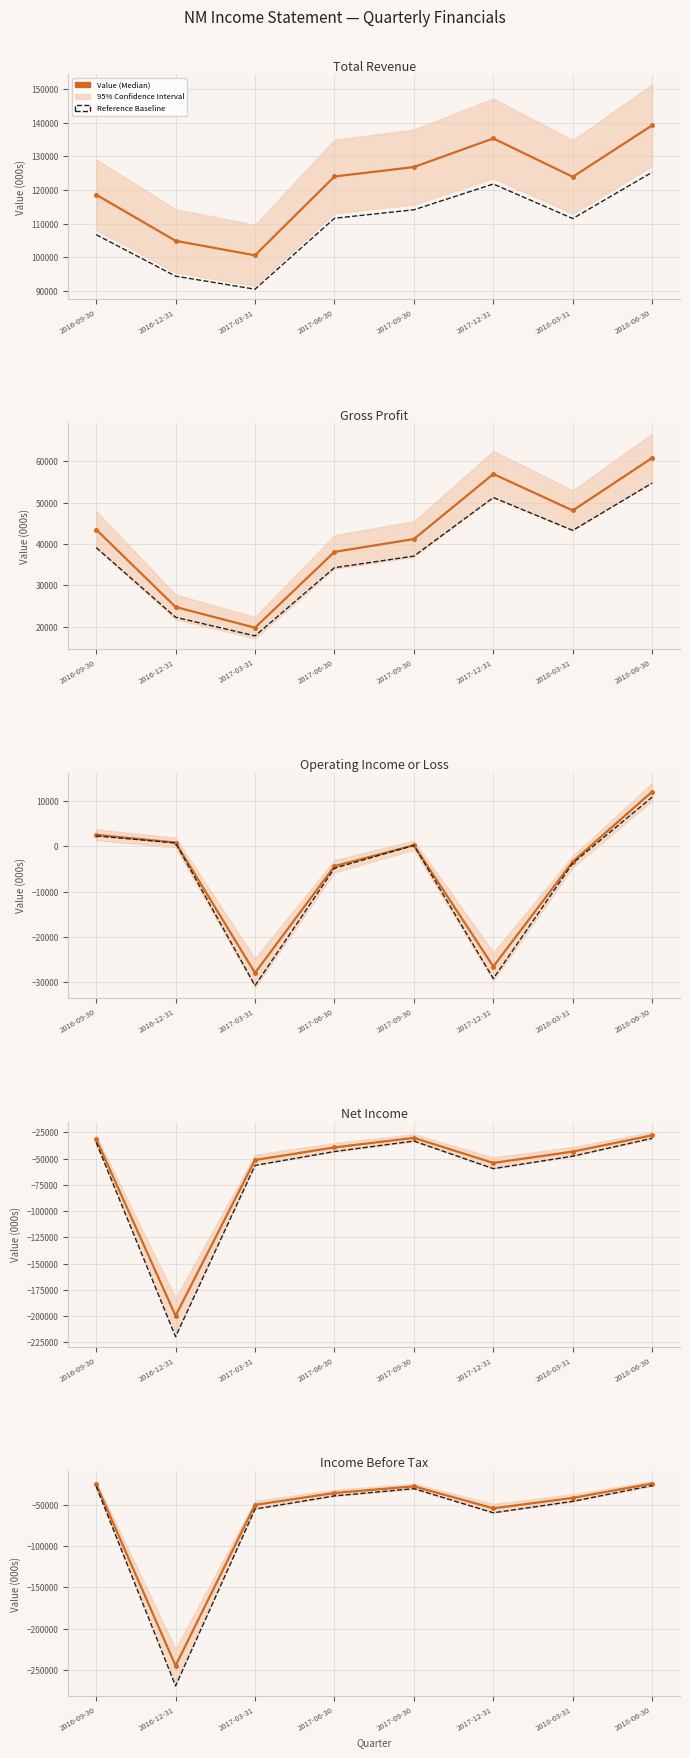

Is the value of Reference Baseline at 2016-12-31 greater than the value of Value (Median) at 2017-06-30?

No